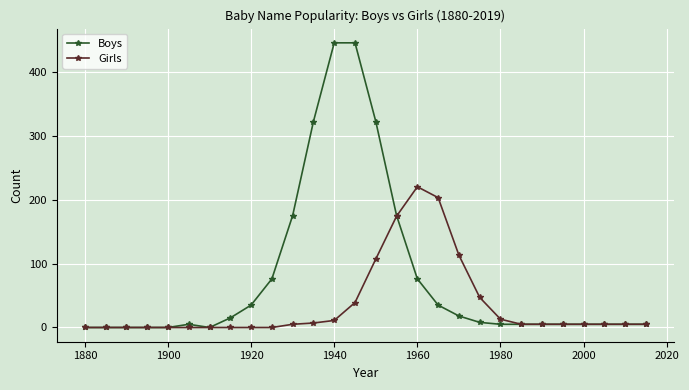

Rank the series by their maximum value, from lowest to highest.

Girls, Boys